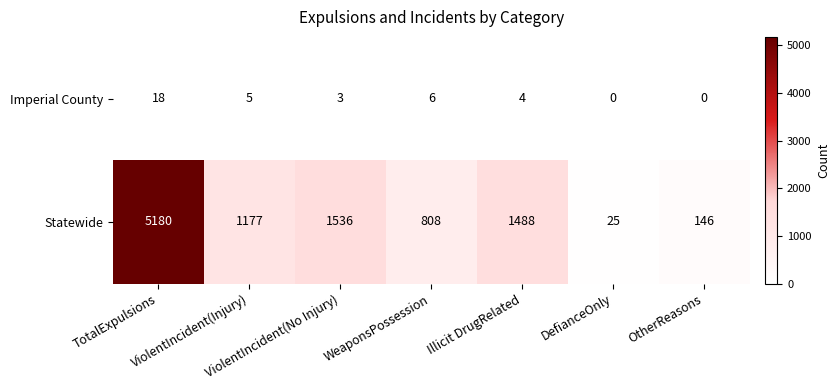

Between TotalExpulsions and Illicit DrugRelated, which series saw the biggest shift?

Statewide